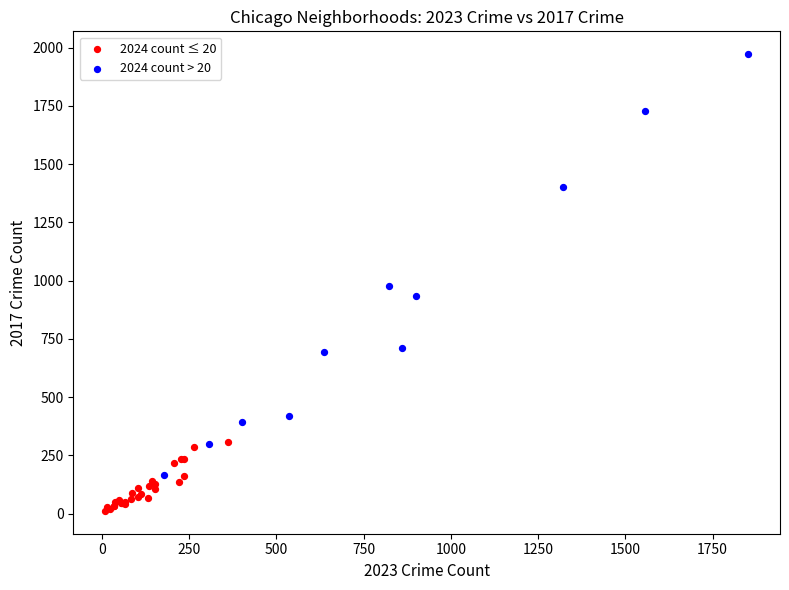

Which series contains the lowest Y value?

2024 count ≤ 20